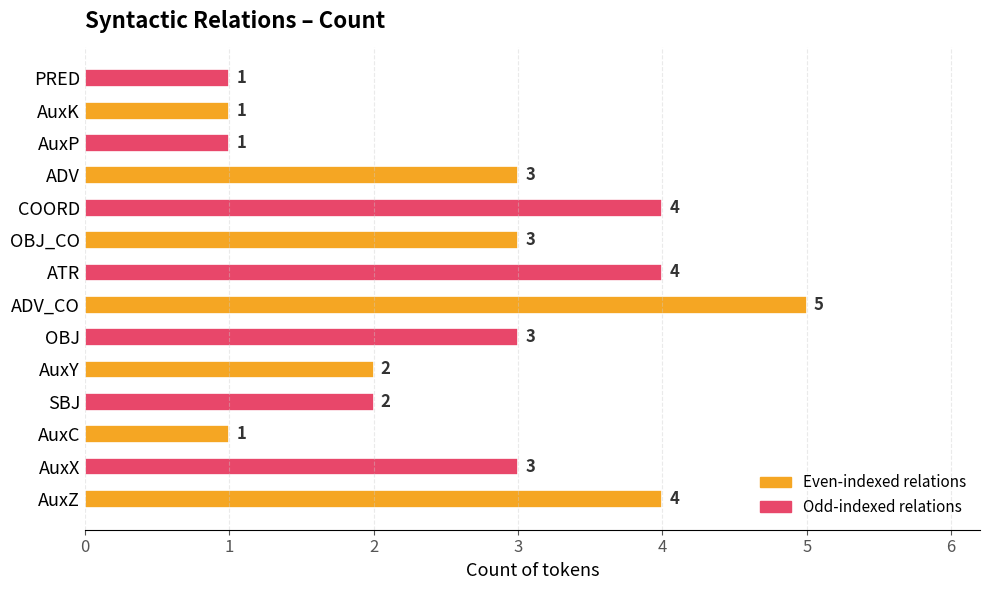

Between COORD and PRED, which is larger?

COORD